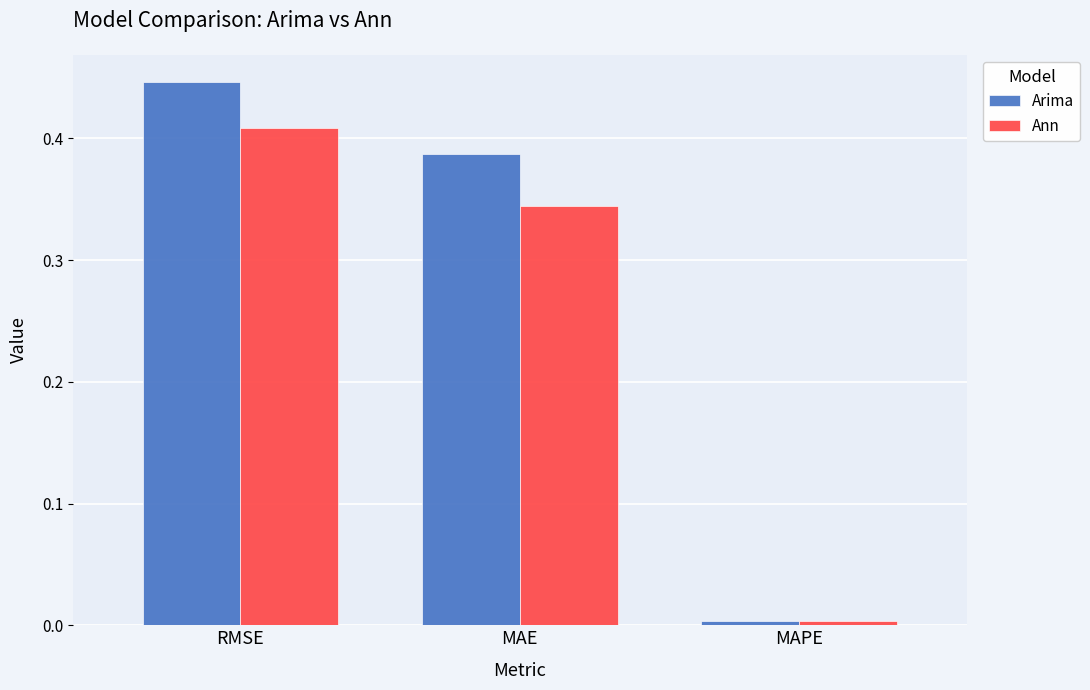

What is the label of the 2nd bar from the left?

MAE